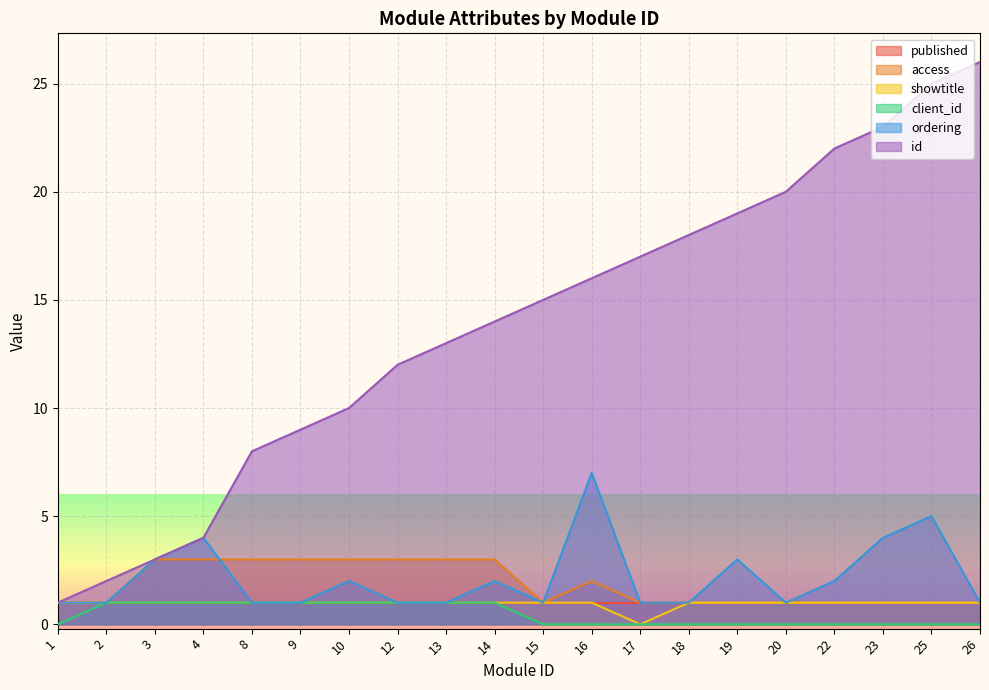

At which category is the sum across all series the highest?

25